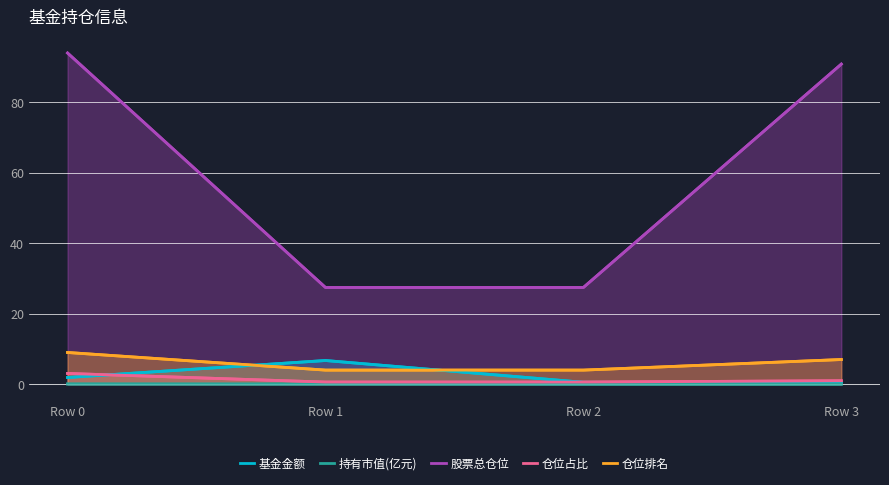

Which series has the largest total across all categories?

股票总仓位